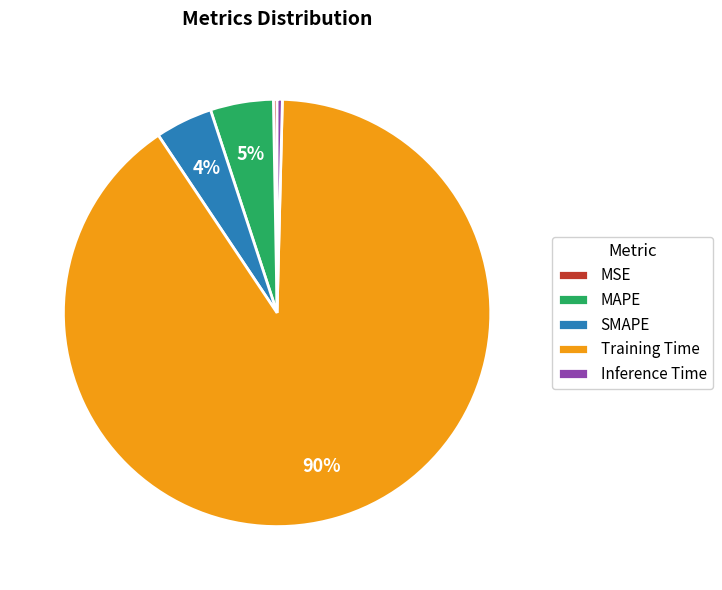

To the nearest percent, what is the combined percentage of Training Time and Inference Time?

91%